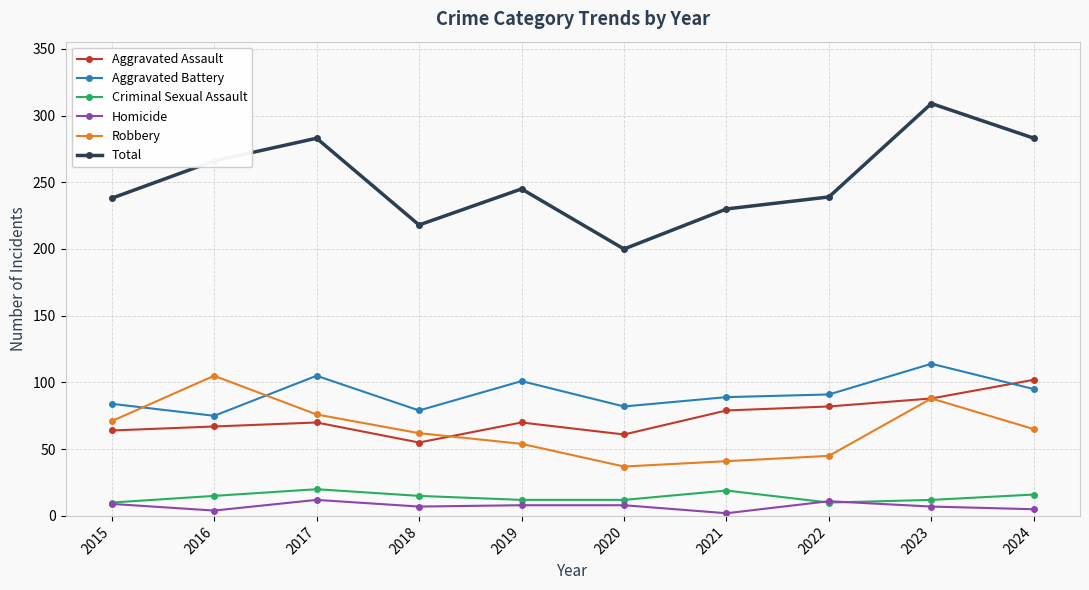

What is the lowest value of the Criminal Sexual Assault series?

10